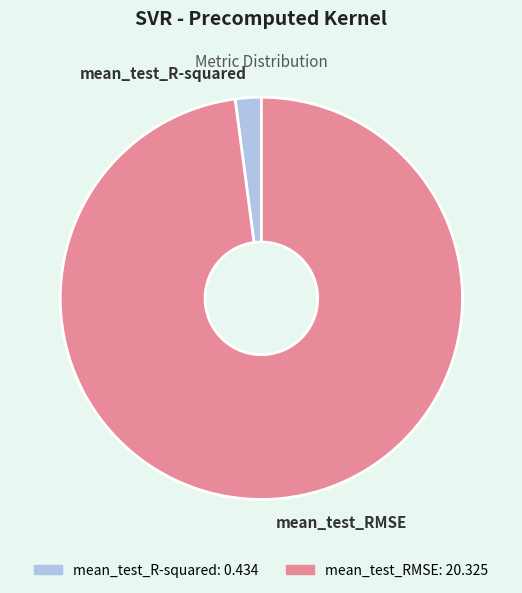

The mean_test_RMSE slice represents 98% of the pie. True or false?

True